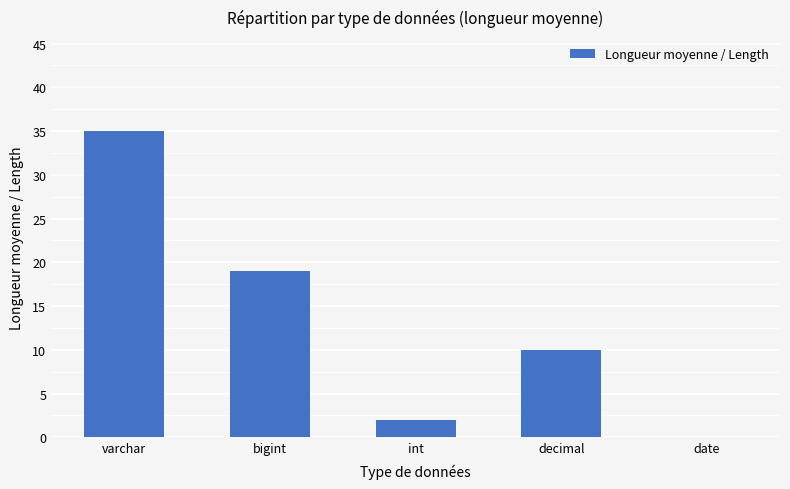

True or false: the data shows 5 at decimal.

False